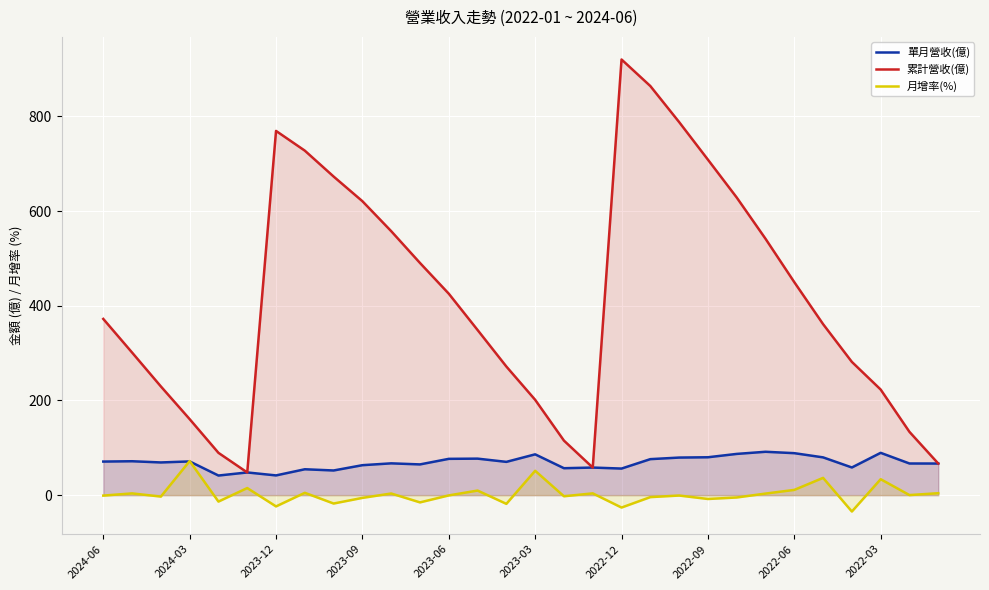

At how many categories does at least one series exceed 731?

4